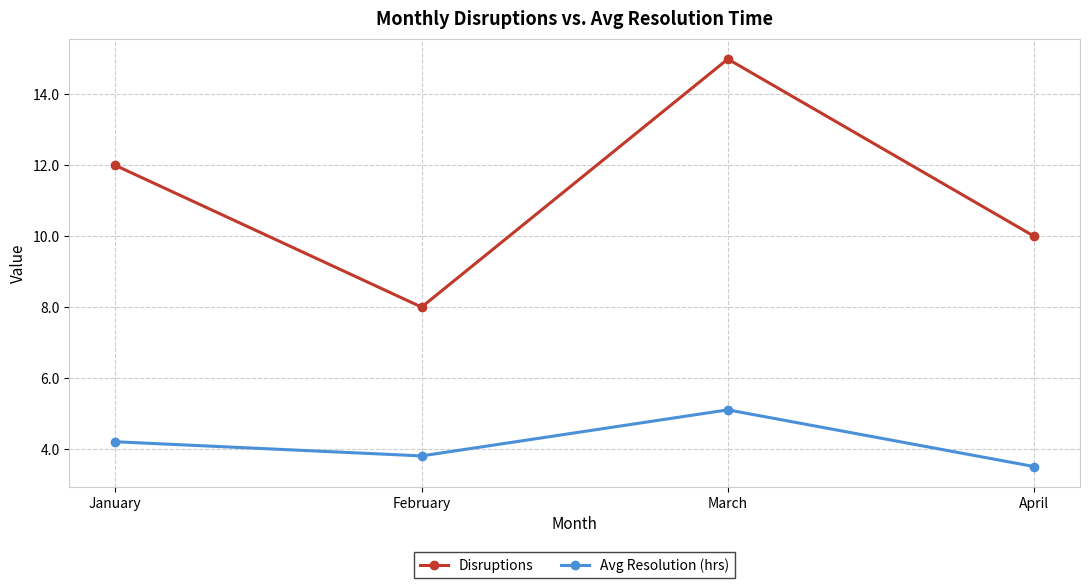

How many distinct data groups are displayed?

2